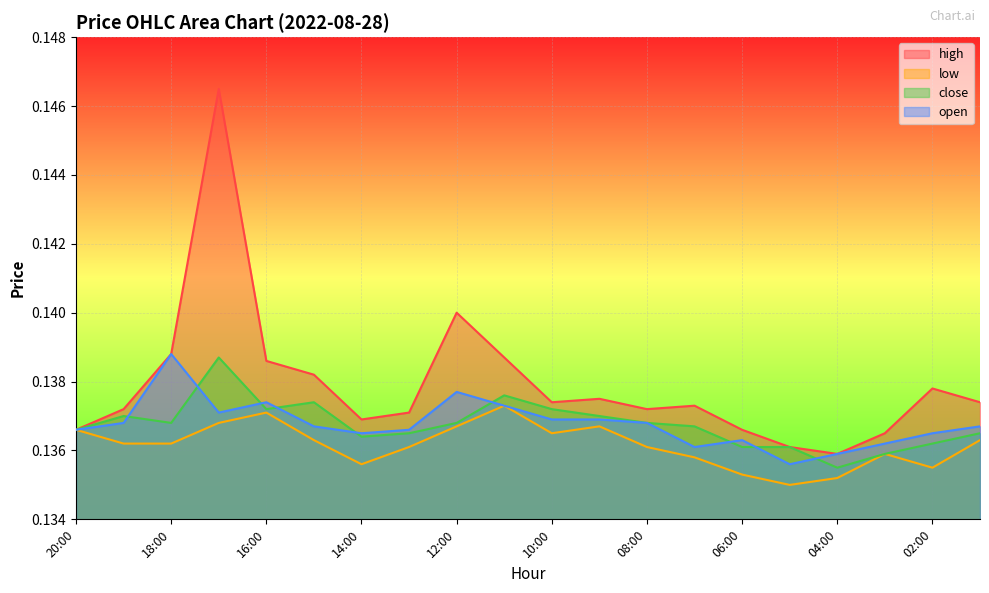

Is it true that low equals 0.2 at 15:00?

False